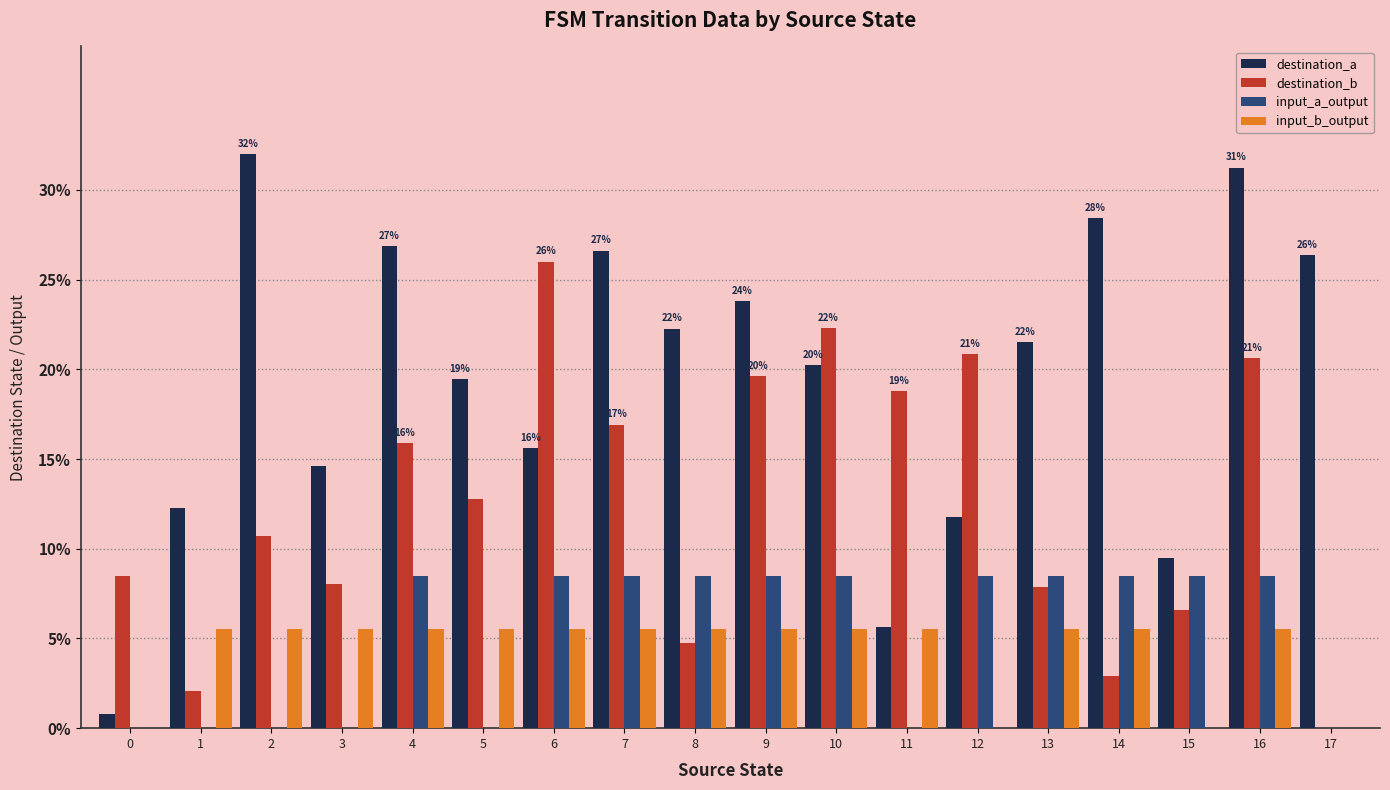

What value does the destination_a series have at 7?

26.6